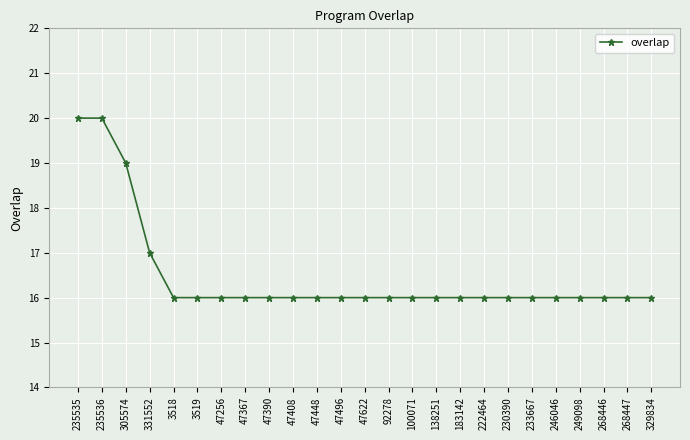

What is the ratio of the value at 246046 to the value at 249098?

1.0